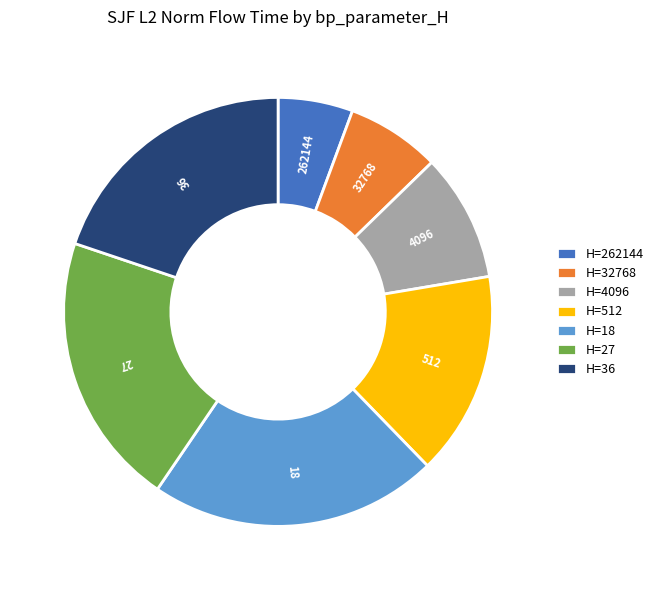

Combined, do 18 and 36 account for over 50%?

No